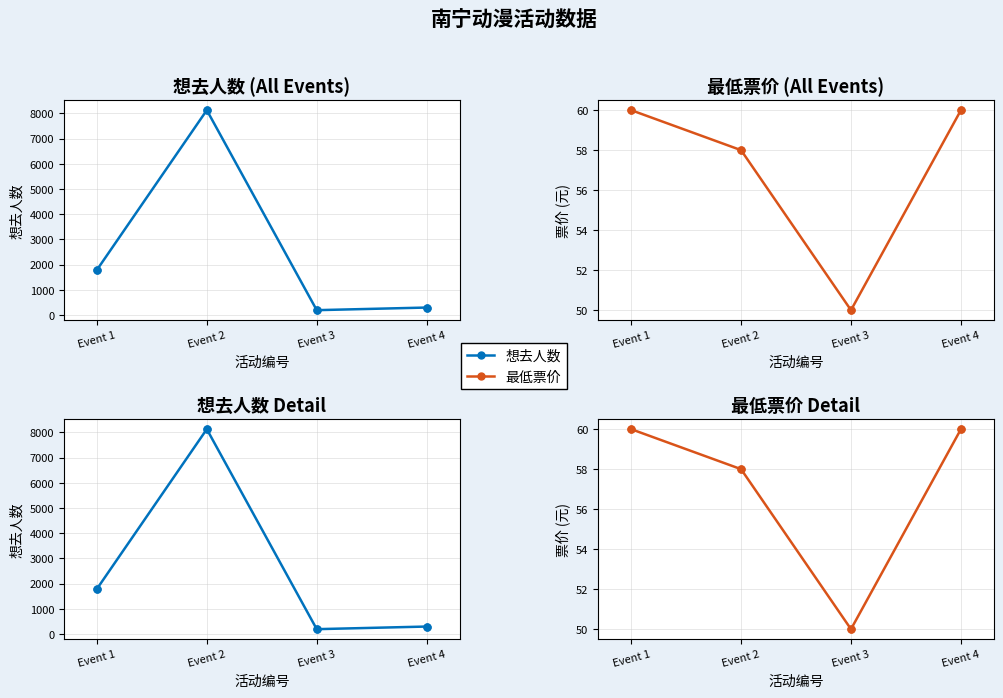

Reading left to right, what are all the values shown in this chart?

想去人数: 1785	8130	188	292
最低票价: 60	58	50	60